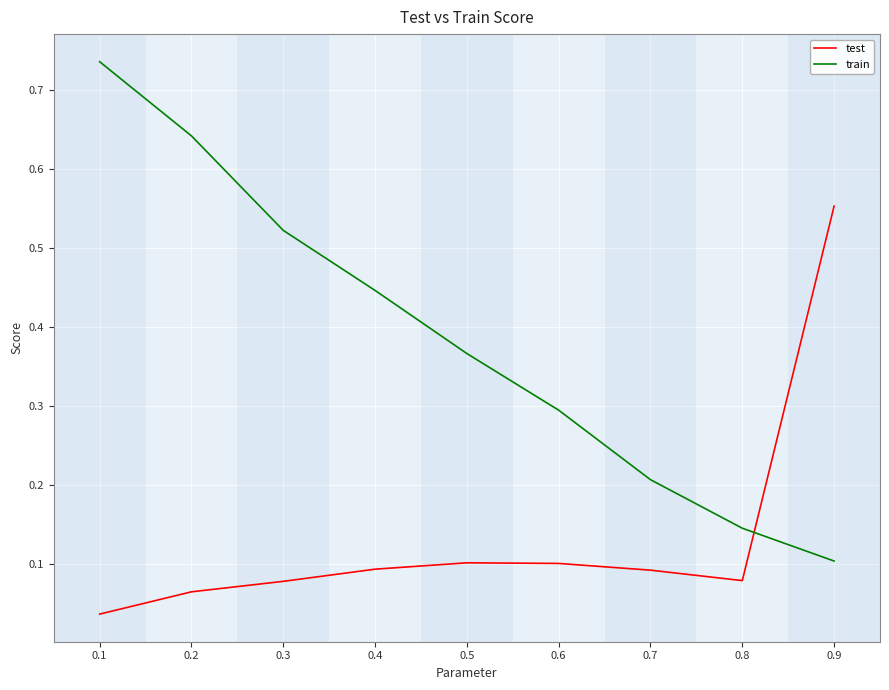

At which label does test reach its peak?

0.9